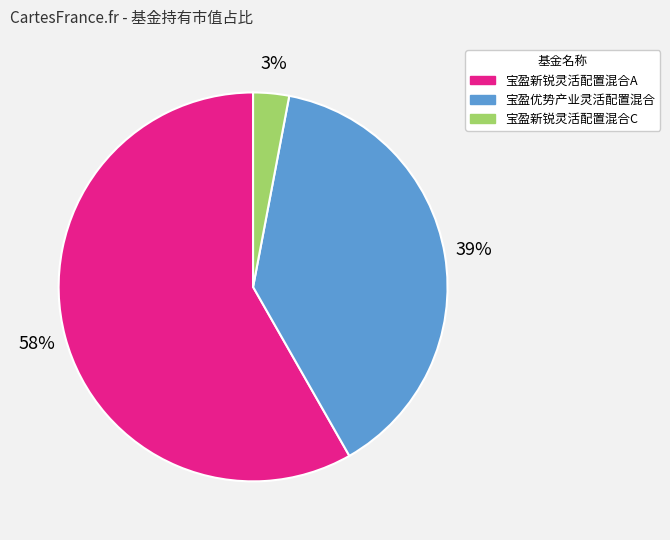

Which has a higher value, 宝盈新锐灵活配置混合C or 宝盈新锐灵活配置混合A?

宝盈新锐灵活配置混合A